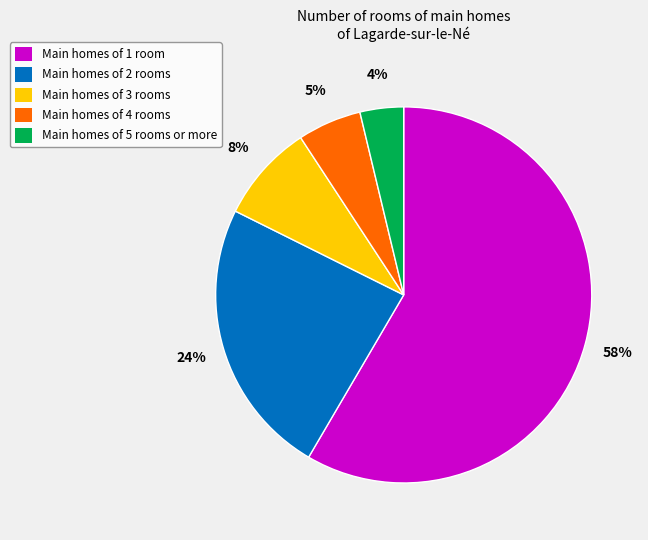

True or false: Main homes of 5 rooms or more accounts for 4% of the total.

True